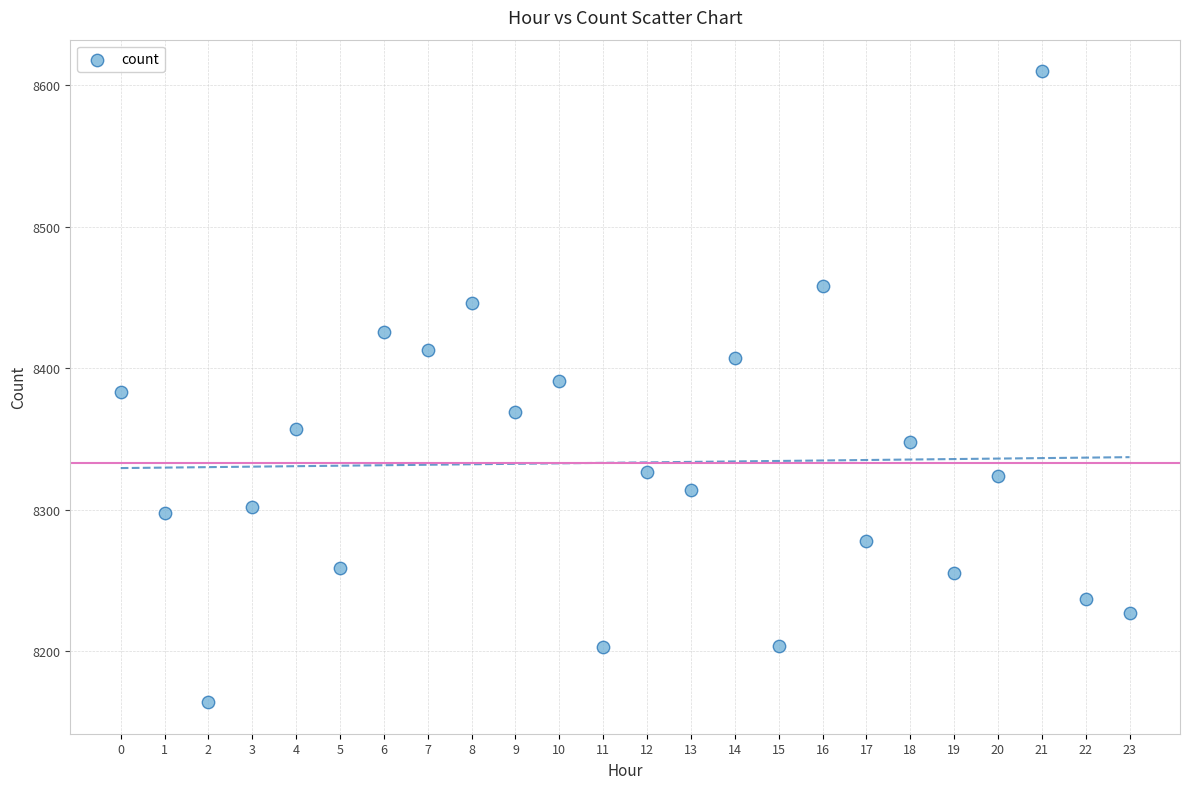

What is the range of Y values (max minus min)?

446